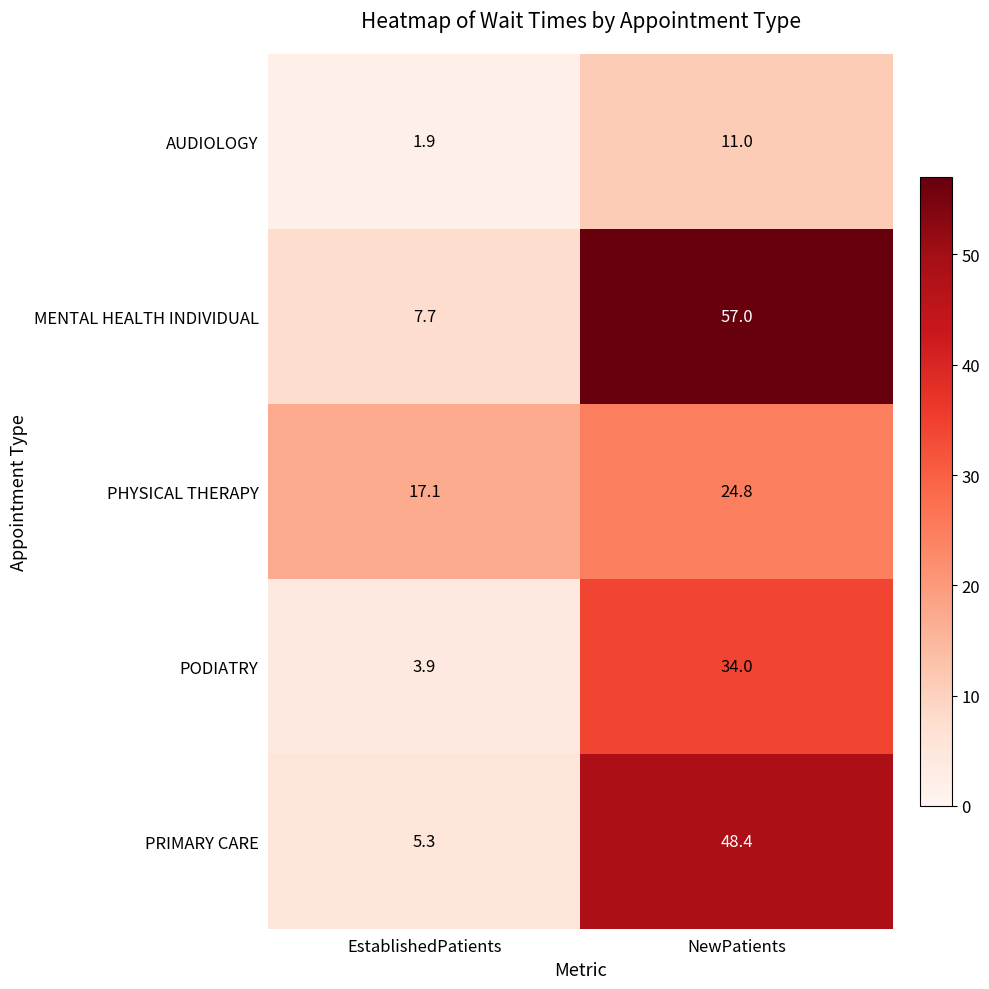

What is the average value of the MENTAL HEALTH INDIVIDUAL series?

32.4